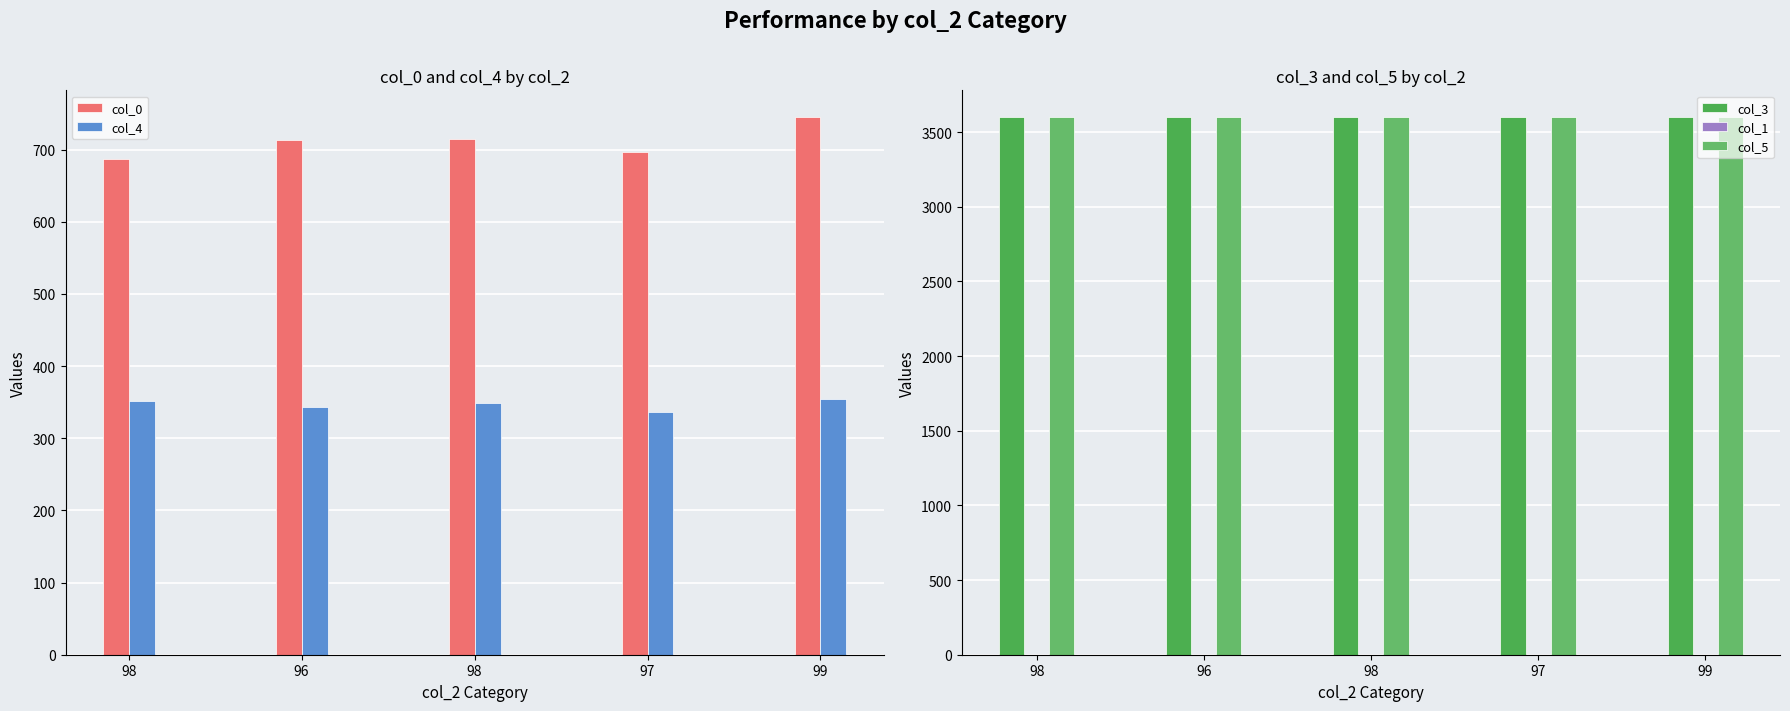

What is the average value of the col_1 series?

0.2